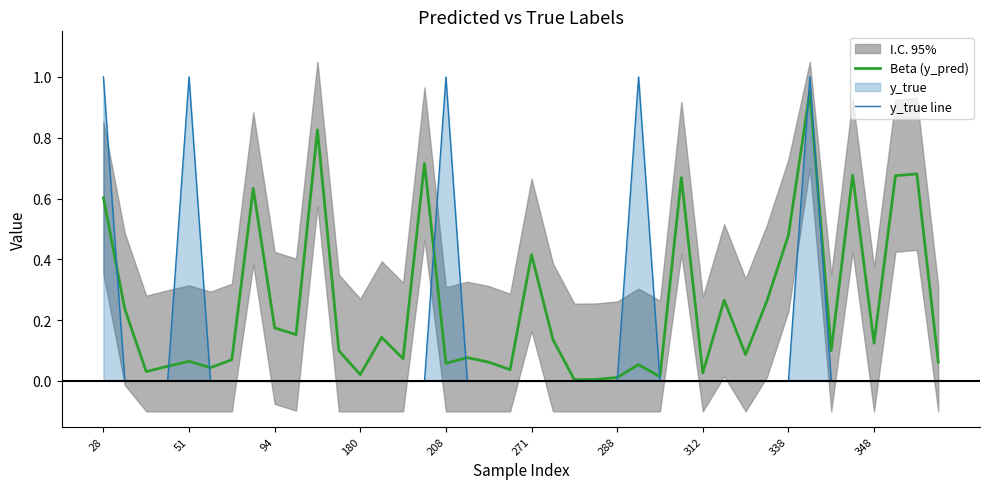

The Beta (y_pred) series shows 0.8 at 10. True or false?

True